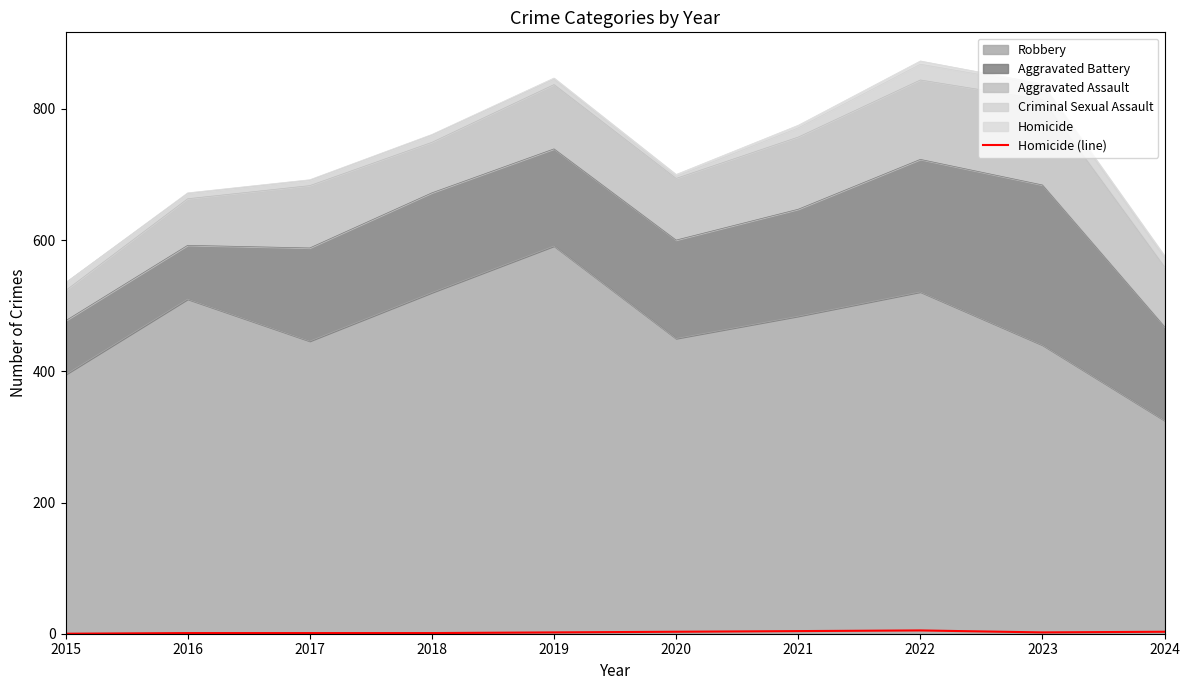

Where is the data nearest to the value 2?

2019